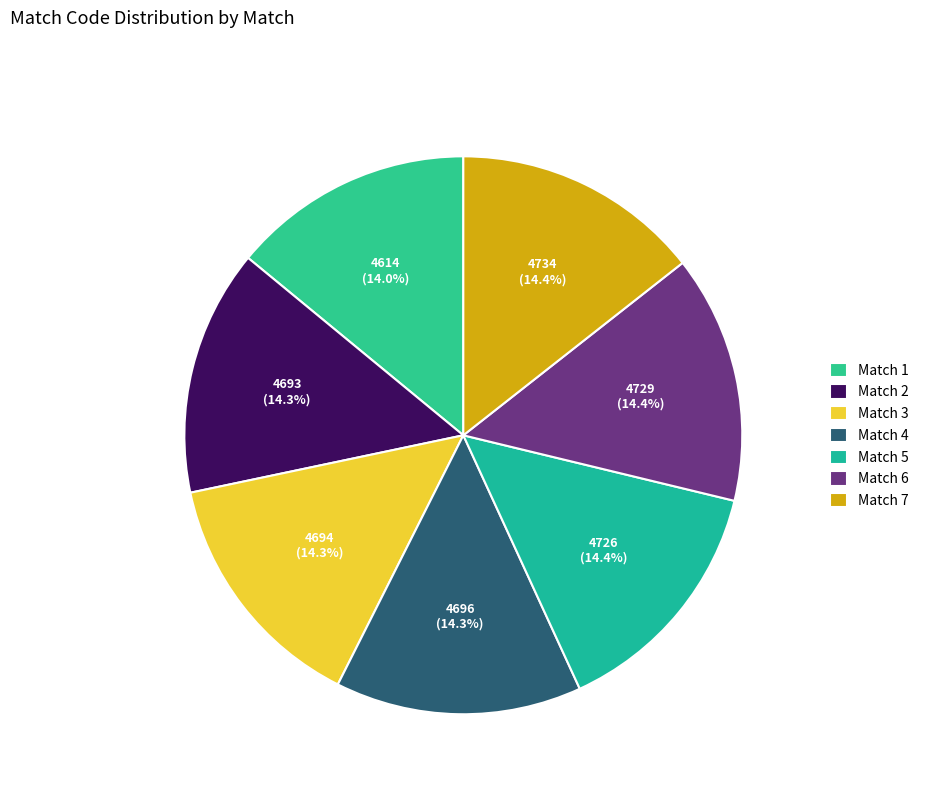

What is the smallest slice in the pie chart?

Match 1